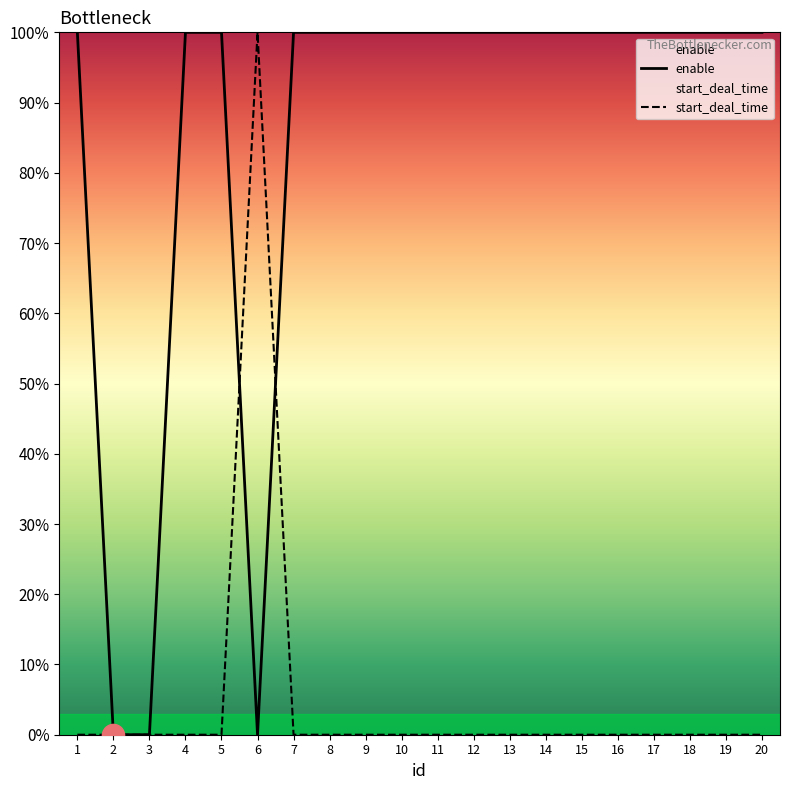

Which category has the lowest value in the enable series?

2